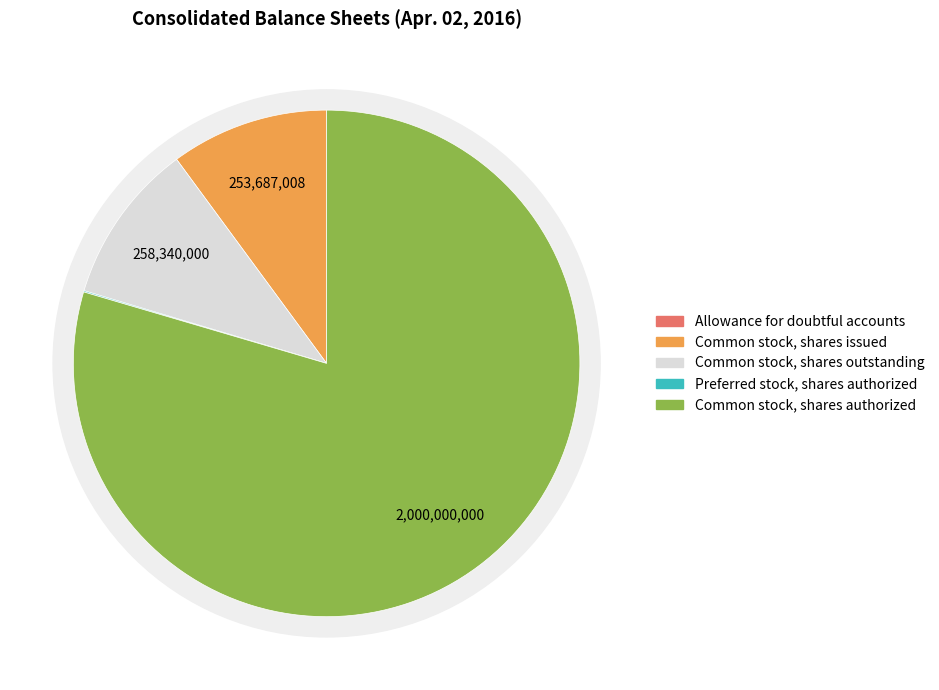

Combined, do Preferred stock, shares authorized and Common stock, shares outstanding account for over 50%?

No